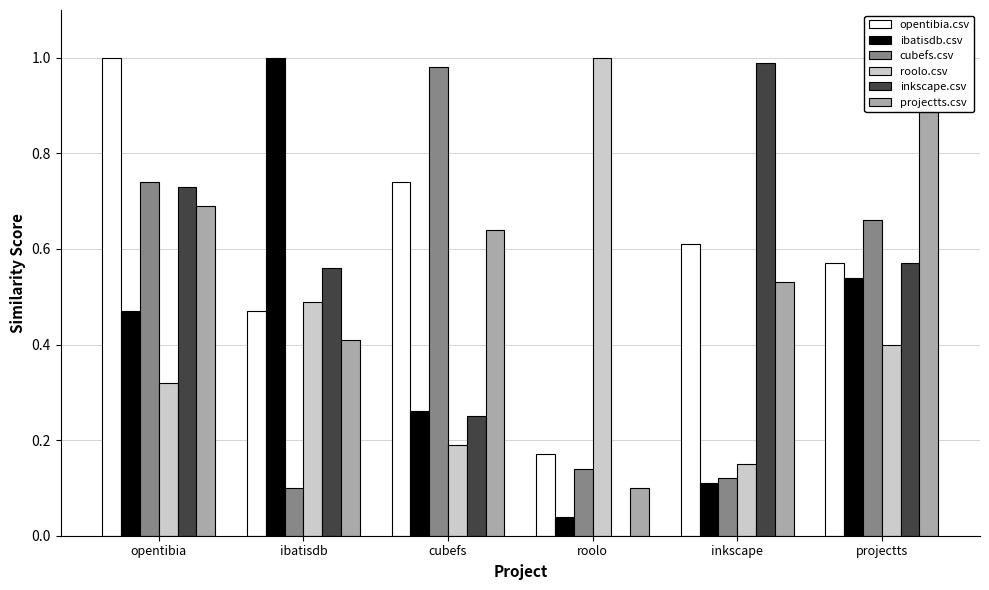

What is the label of the 5th bar from the right?

ibatisdb